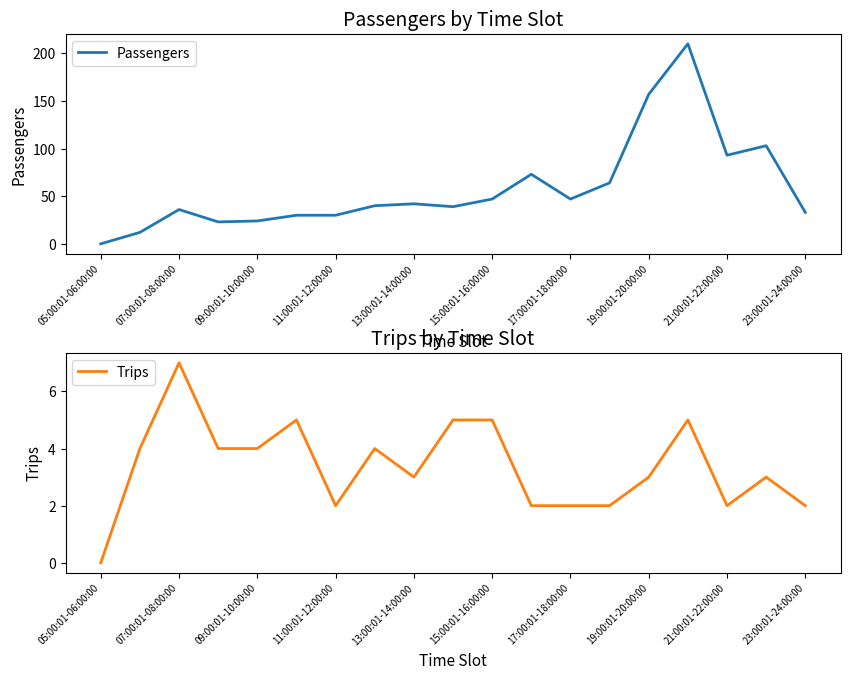

The value of Passengers at 09:00:01-10:00:00 is 24. True or false?

True